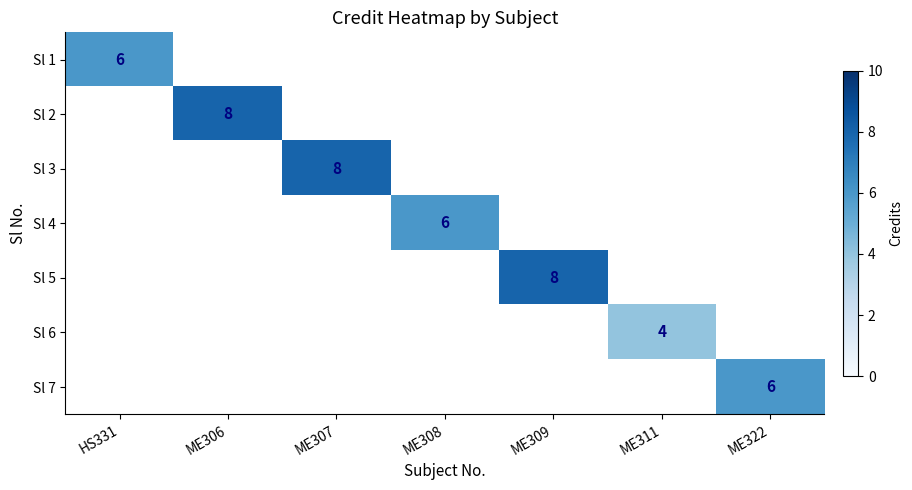

Is it true that Sl 3 equals 8 at ME307?

True